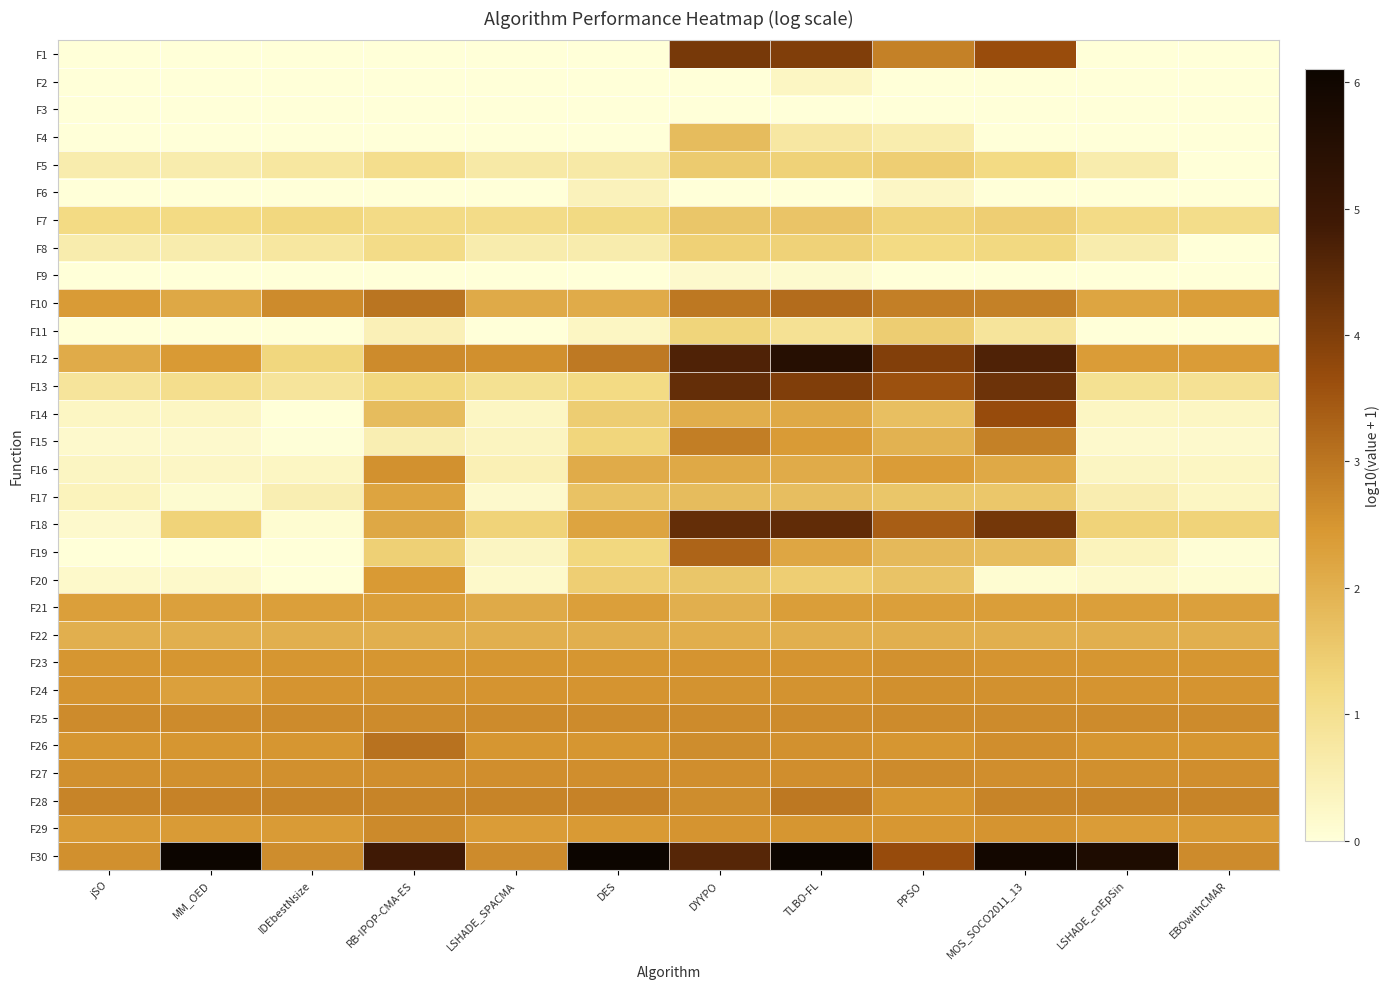

Which label corresponds to the largest value in the chart?

TLBO-FL